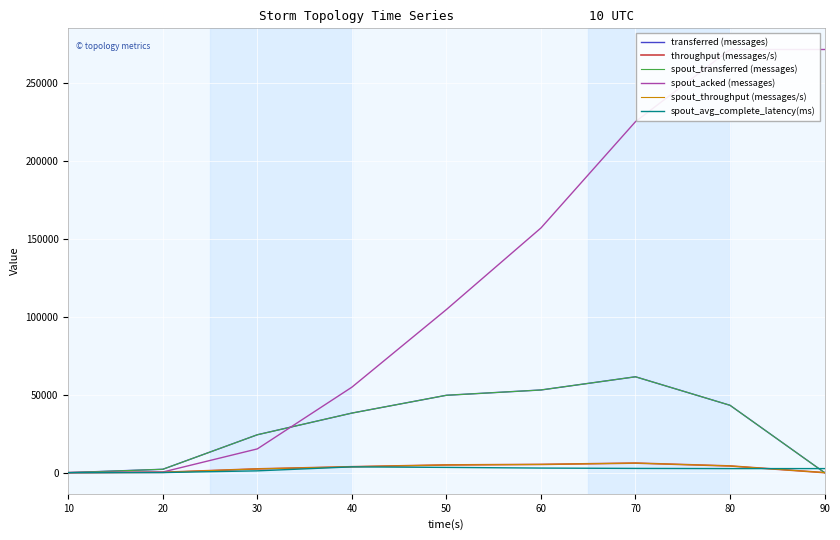

Between 20 and 80, which series saw the biggest shift?

spout_acked (messages)